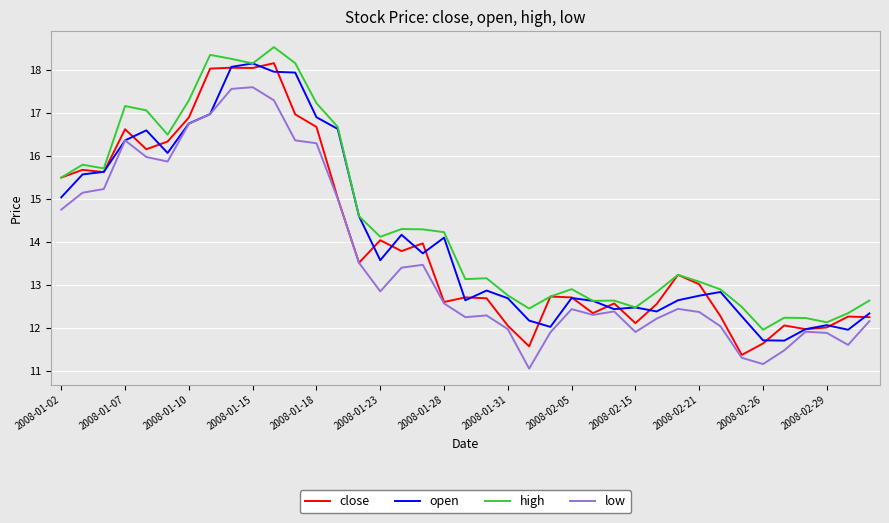

True or false: high and low cross at least once.

False